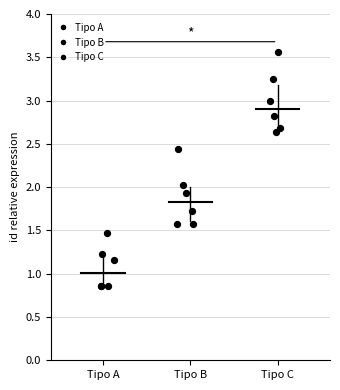

Which series contains the lowest Y value?

Tipo A